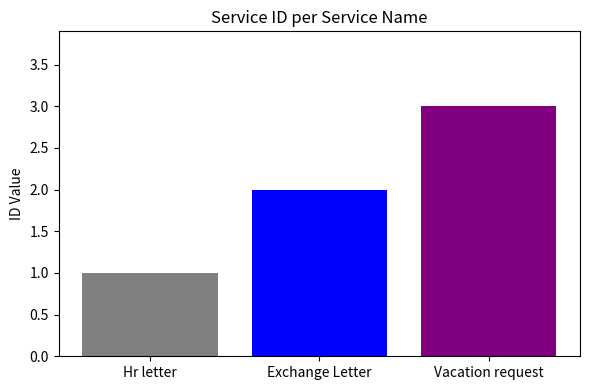

How many distinct data groups are displayed?

1